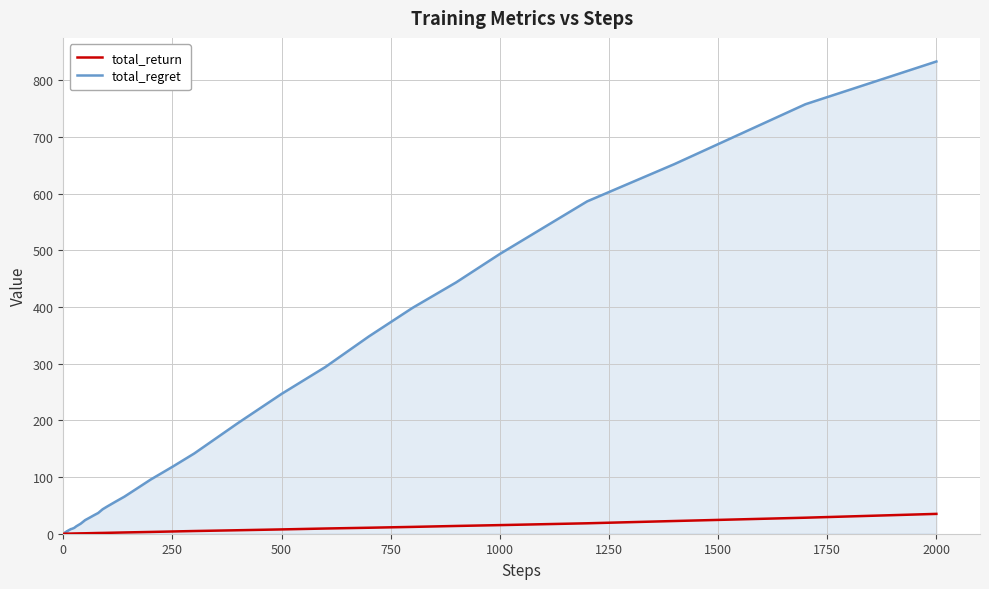

Rank the series by their average value, from lowest to highest.

total_return, total_regret